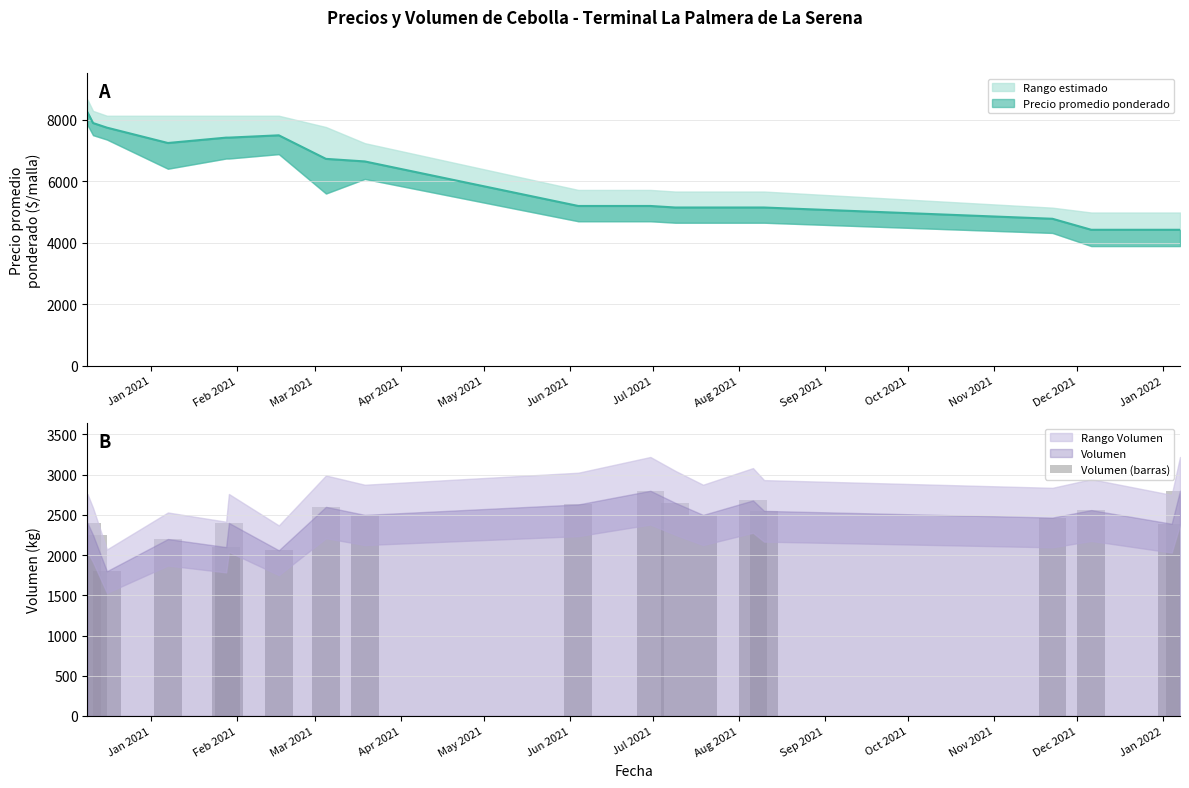

Does the chart contain any negative values?

No